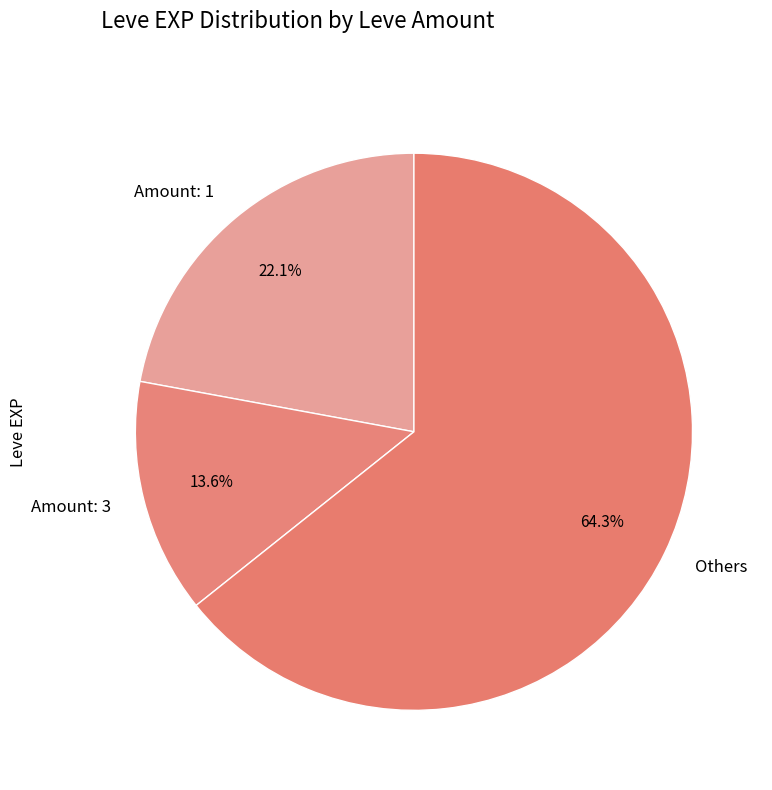

How much of the chart is everything except Others?

35.7%